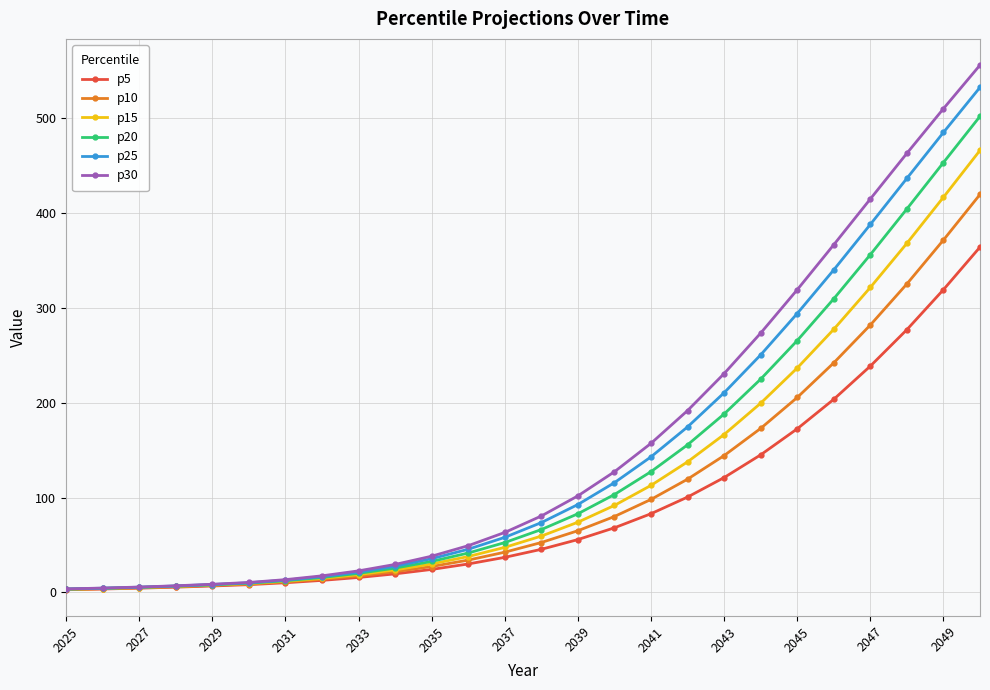

What is the value of the p20 point at the 17th from the left?

127.3